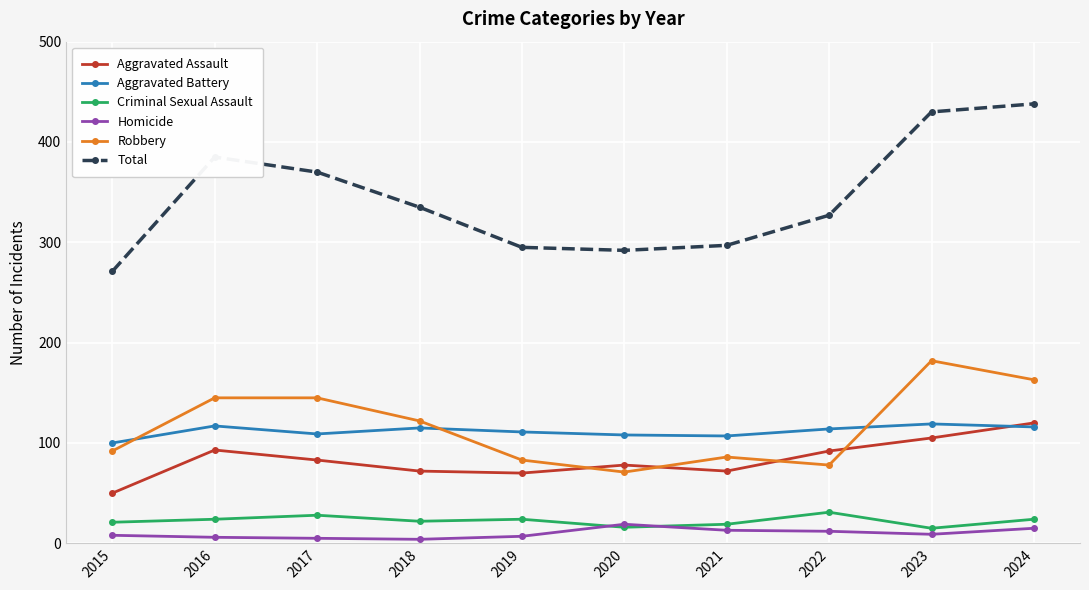

At how many categories does at least one series exceed 184?

10